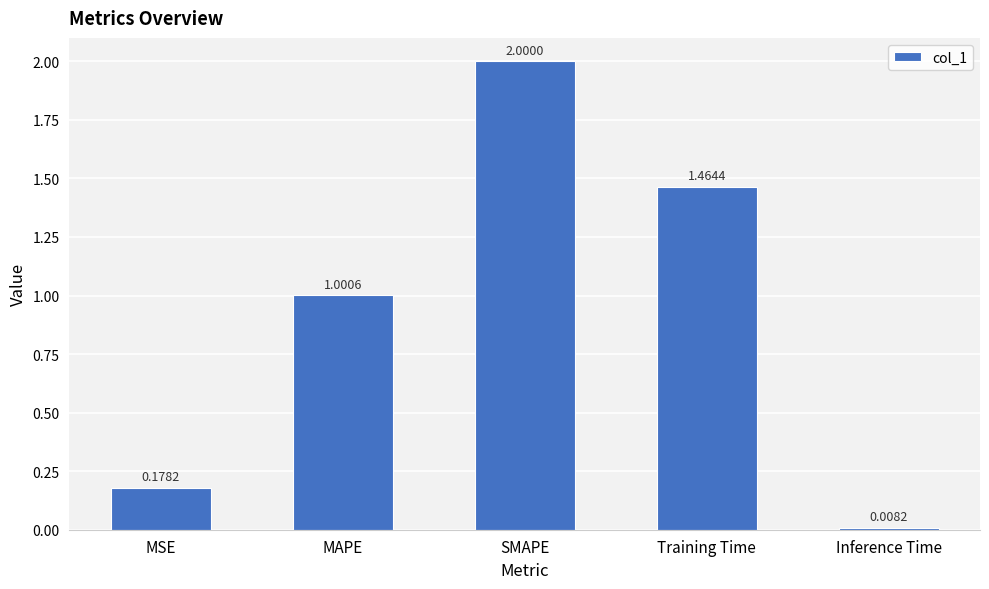

What is the change in value from MAPE to SMAPE?

+1.0